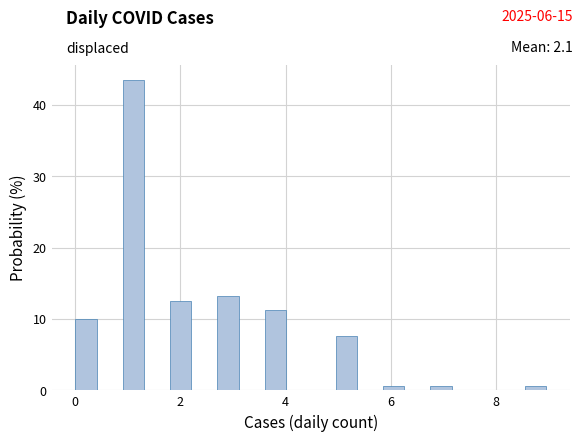

Read against the x-axis, roughly where is the centre of the tallest bar?

1.2